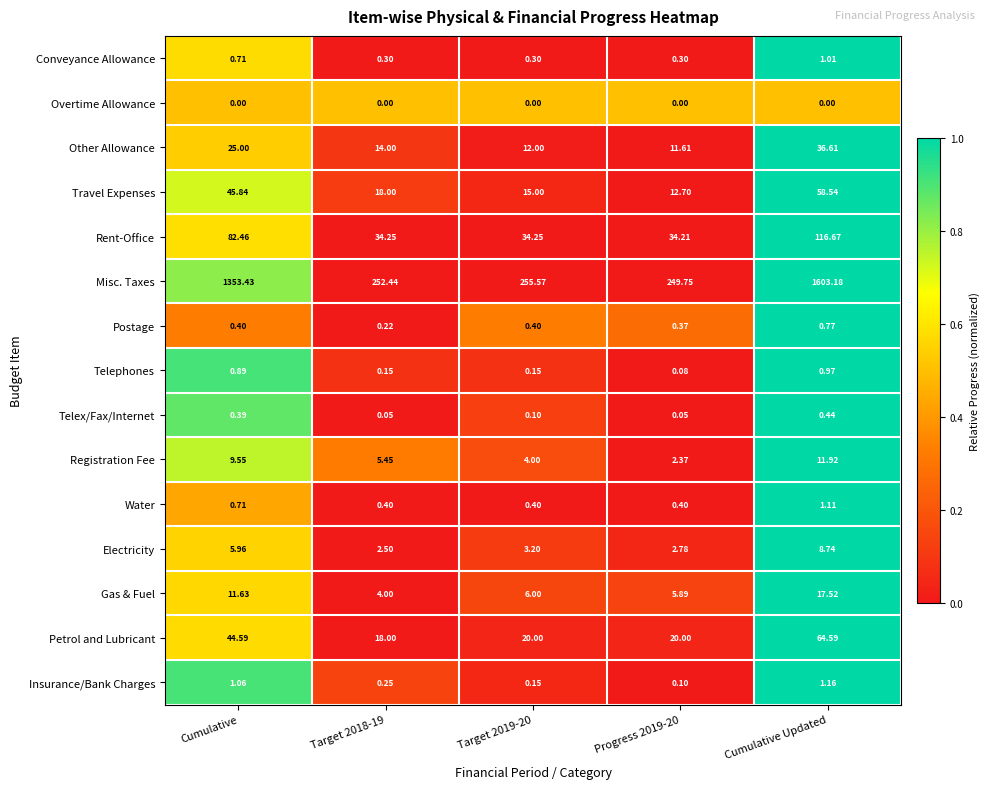

Which series has the widest spread of values?

Misc. Taxes